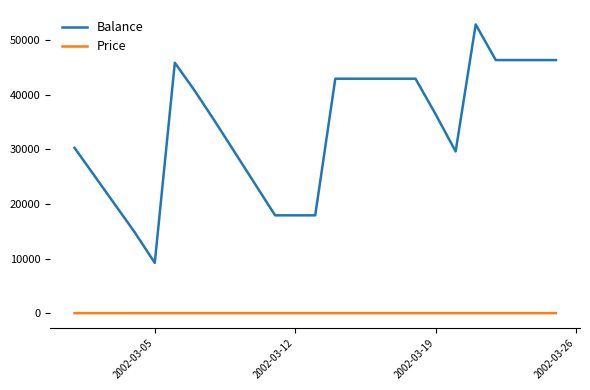

True or false: Price and Balance intersect in this chart.

False